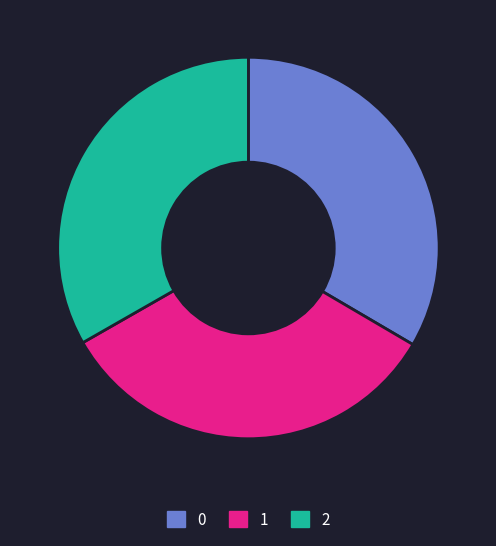

Do 0 and 1 together represent more than half of the pie?

Yes